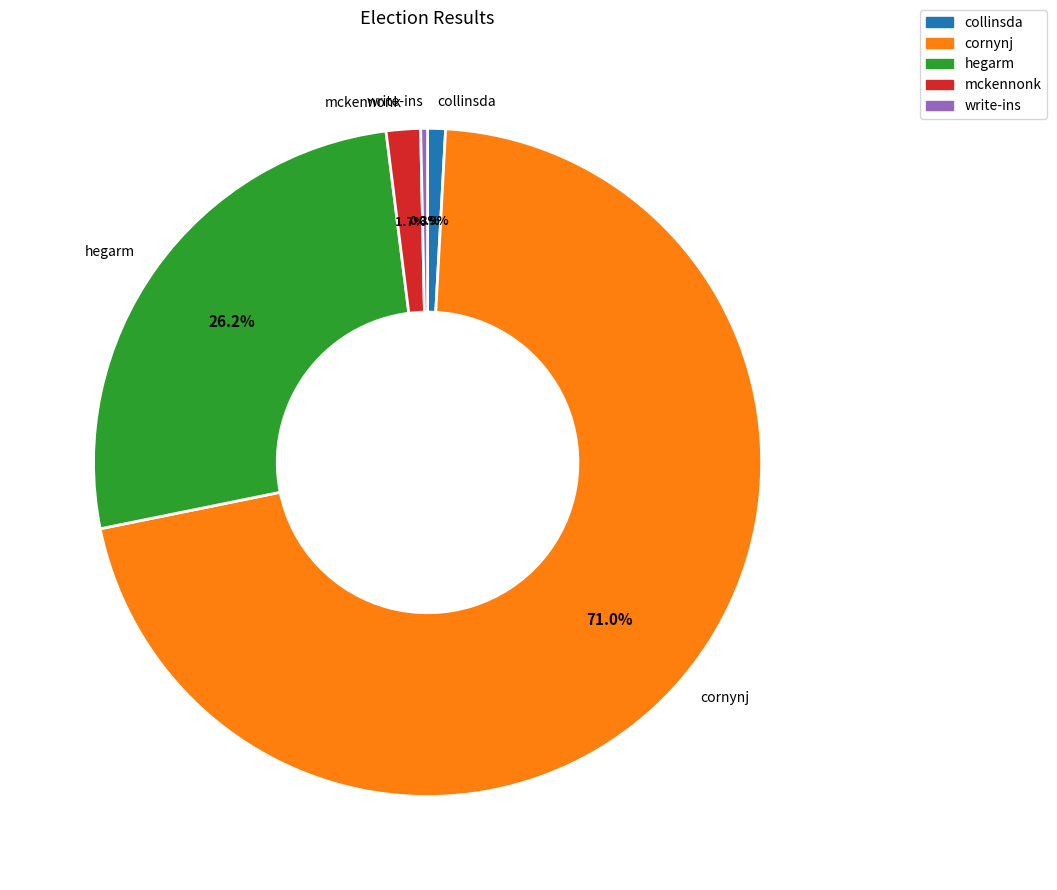

What is the ratio of the value at hegarm to the value at write-ins?

79.0